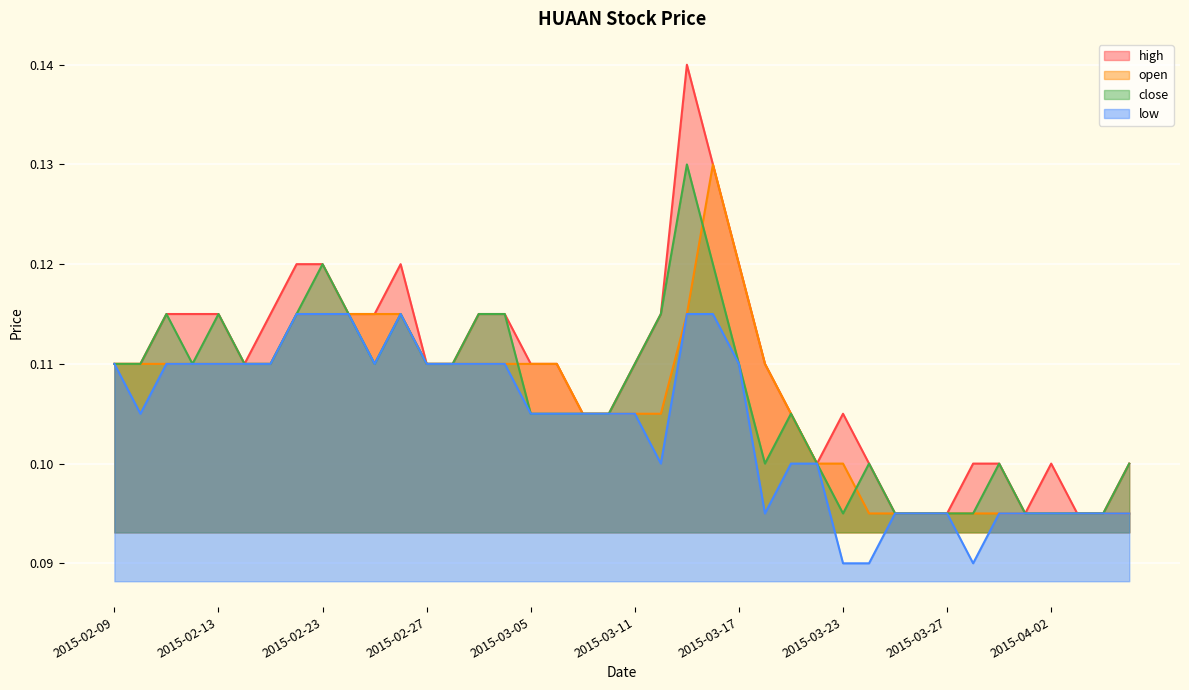

The value of open at 2015-03-12 is 0.1. True or false?

True